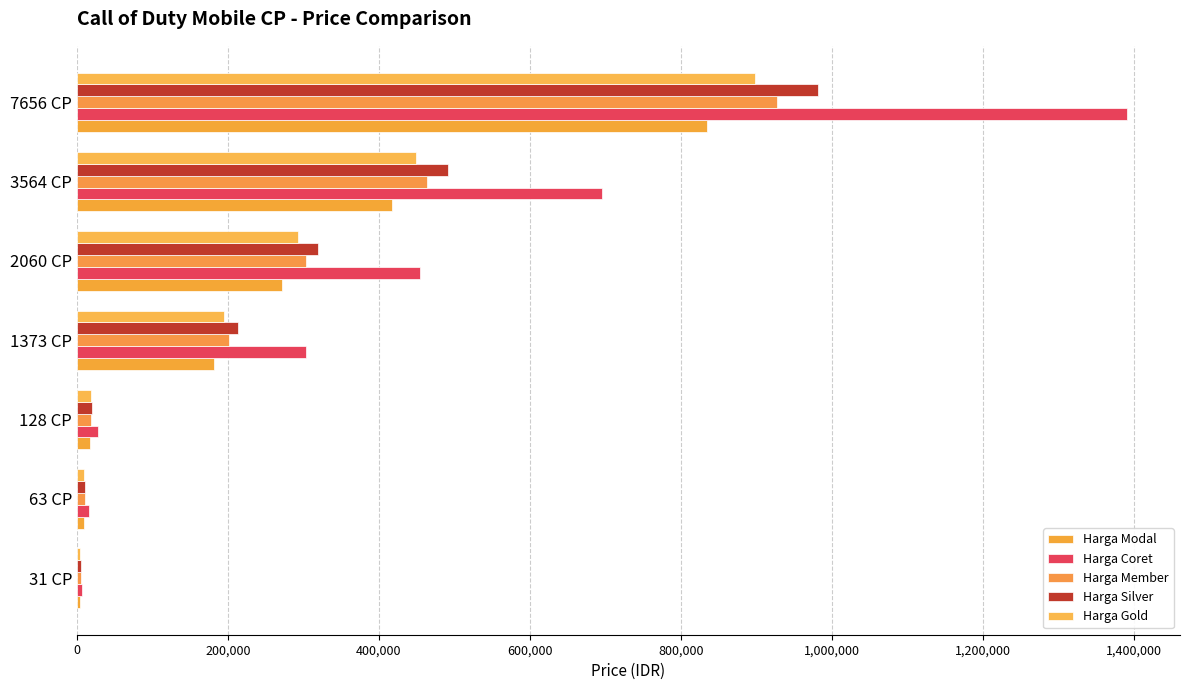

Count the number of data series in this chart.

5